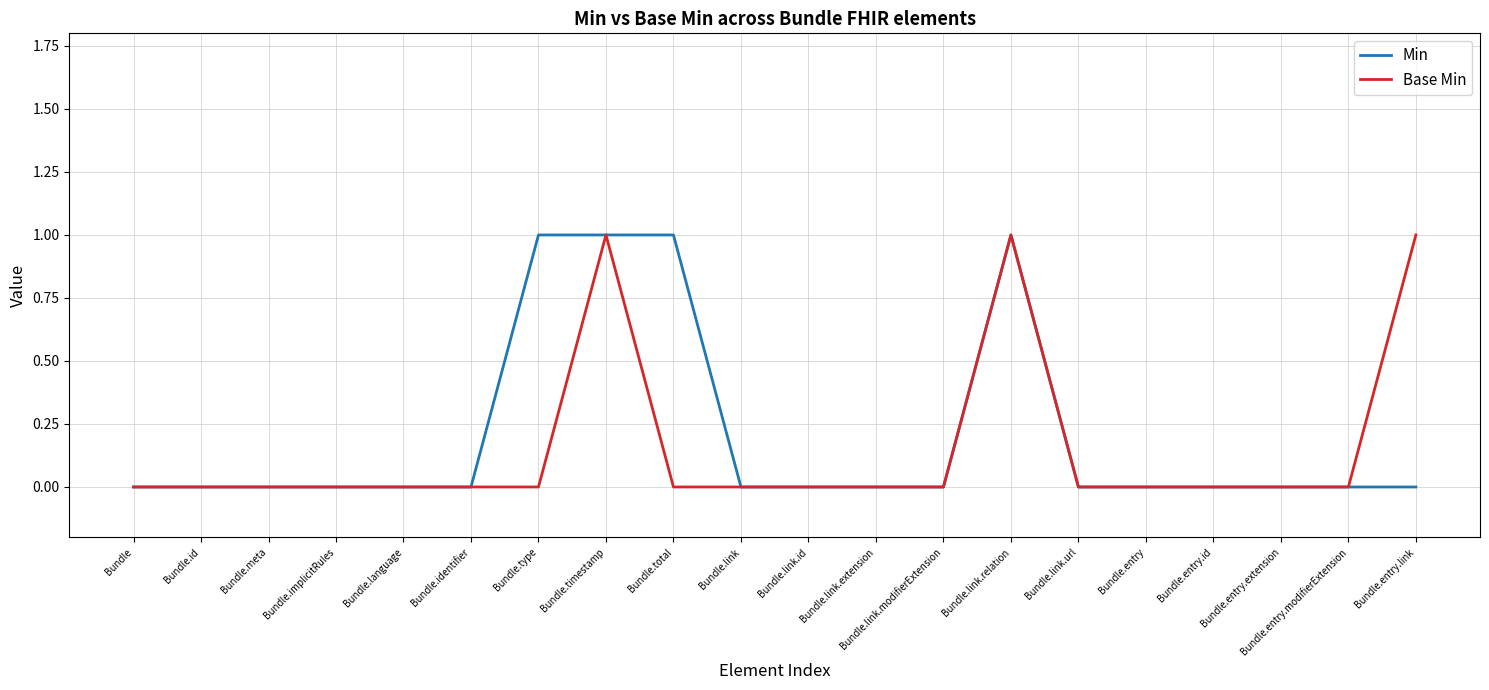

The Min series shows 0 at Bundle.id. True or false?

True